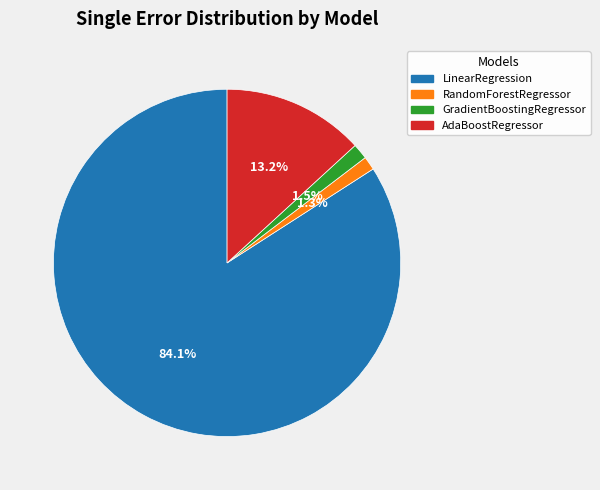

How many slices are in this pie chart?

4